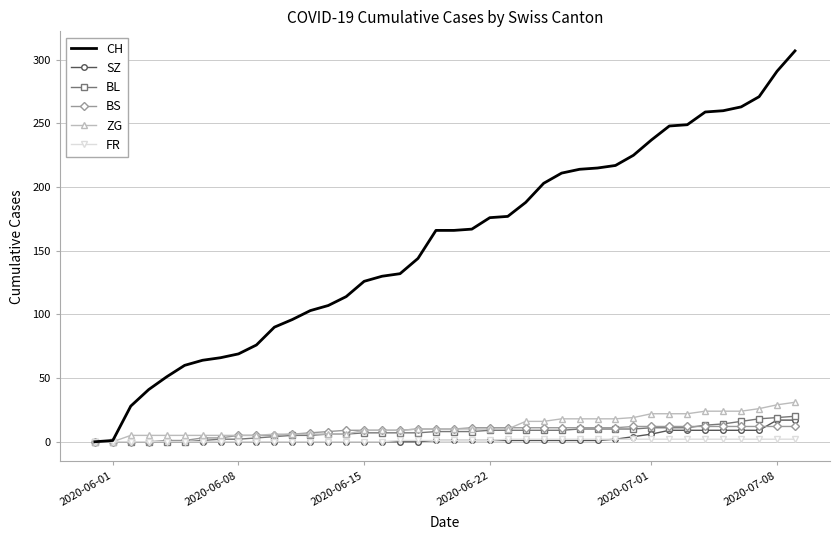

What is the maximum value for BL?

20